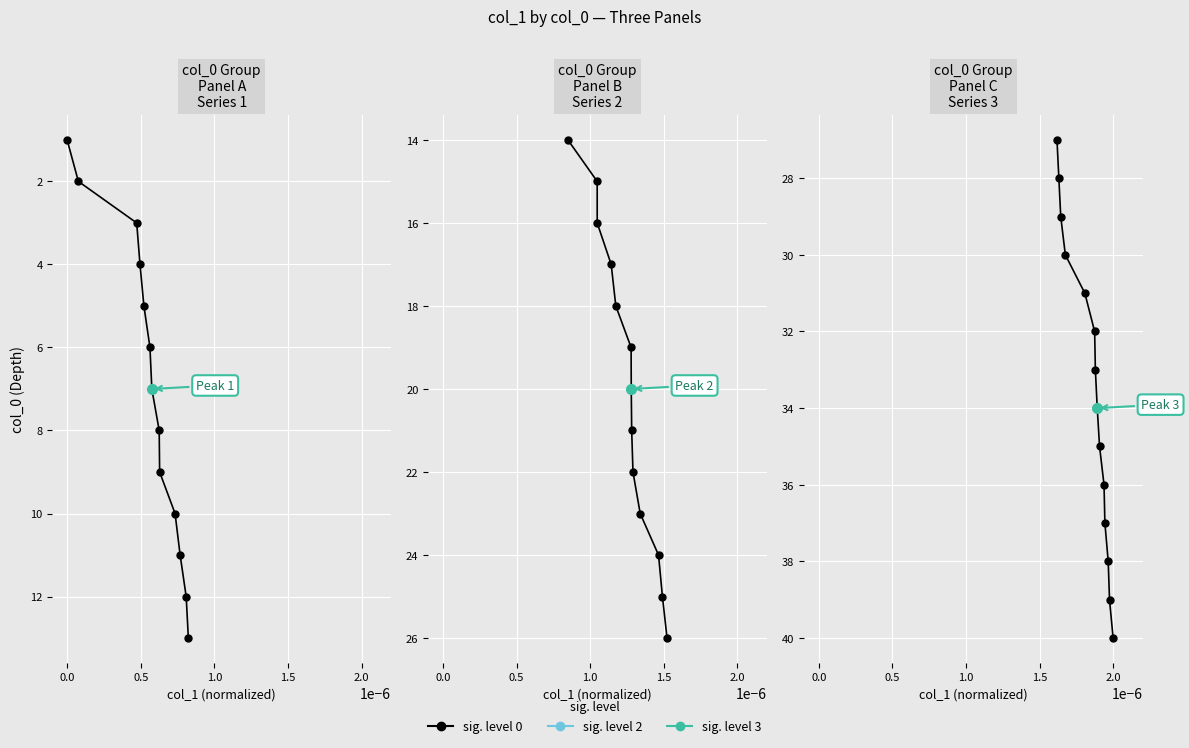

What is the greatest value displayed?

40